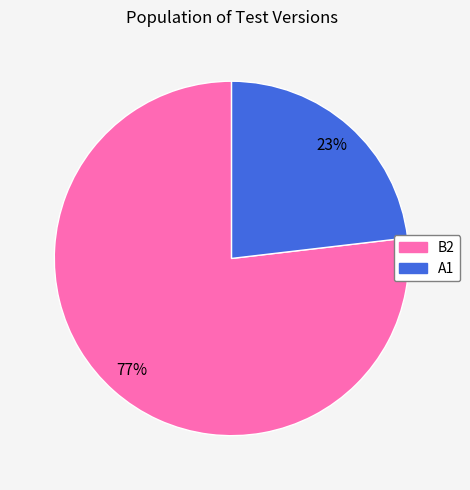

Count the number of slices in the pie.

2